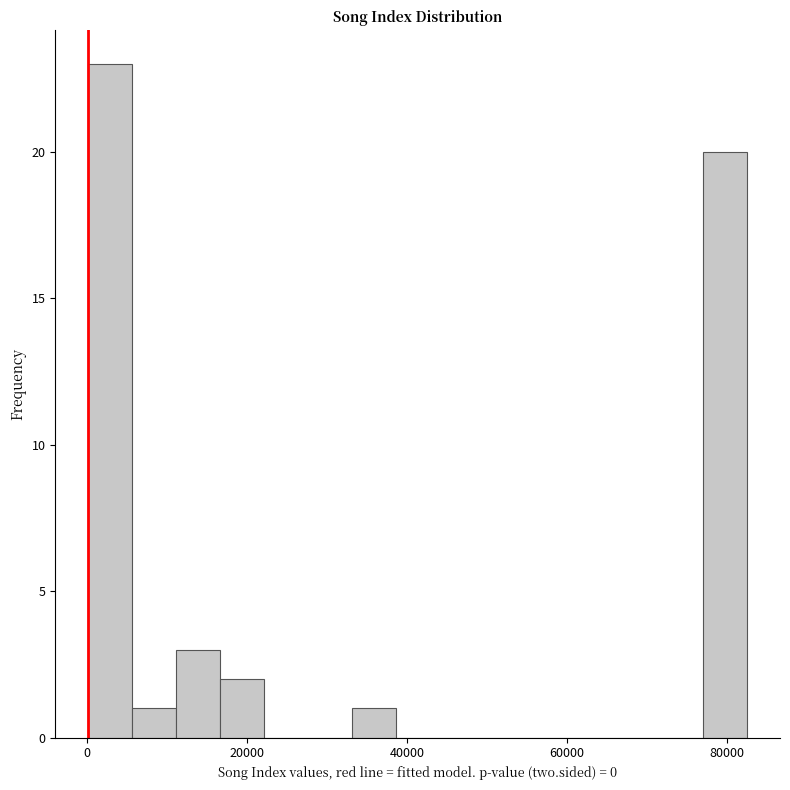

Read against the x-axis, roughly where is the centre of the tallest bar?

2000